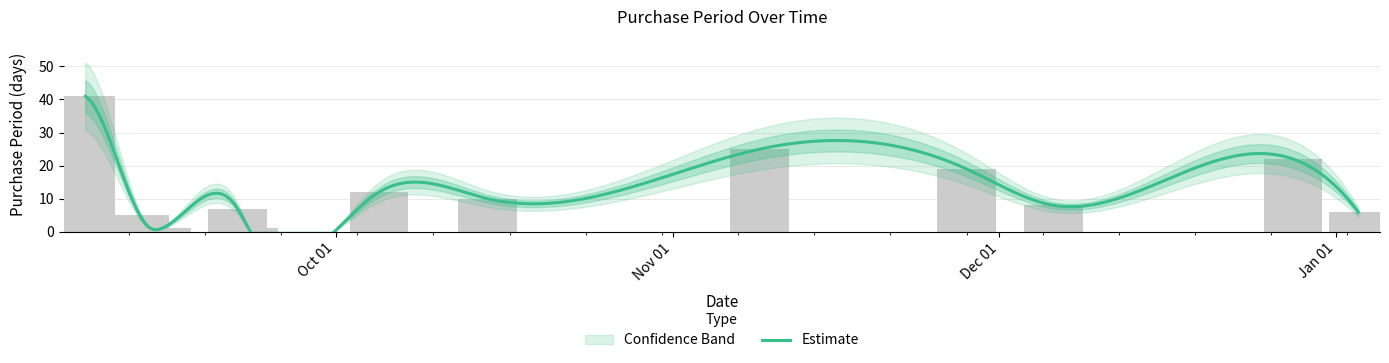

Read the value at 2016-09-08, to the nearest 5.

40